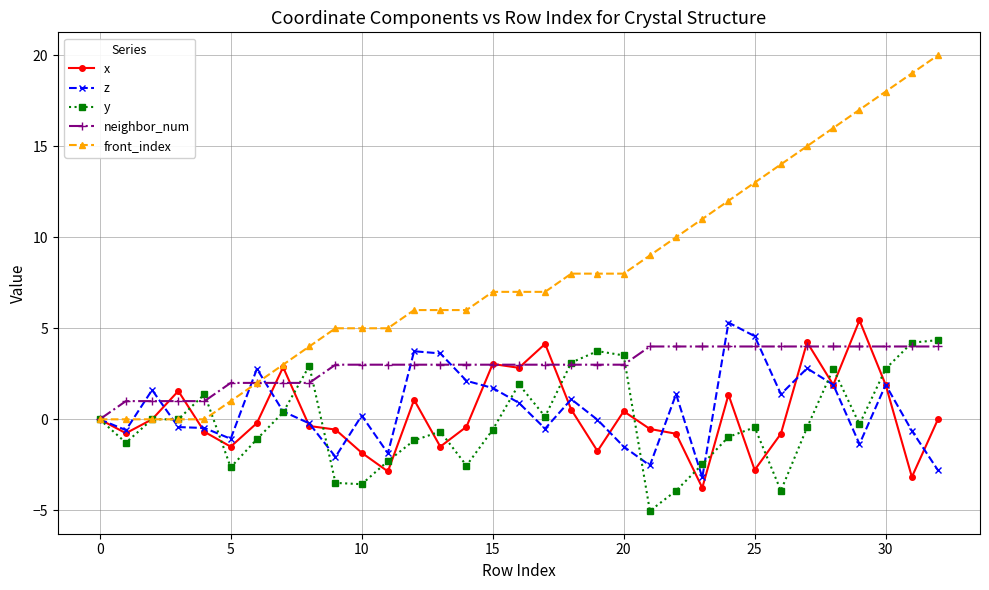

What is the difference between the maximum and minimum values in the front_index series?

20.0